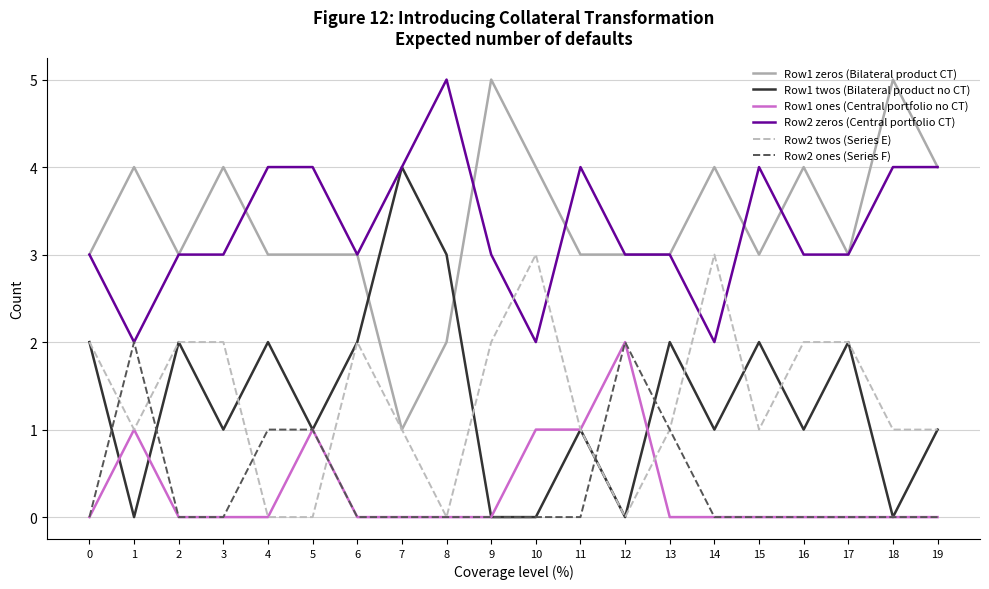

The Row1 twos (Bilateral product no CT) series shows 3 at 15. True or false?

False